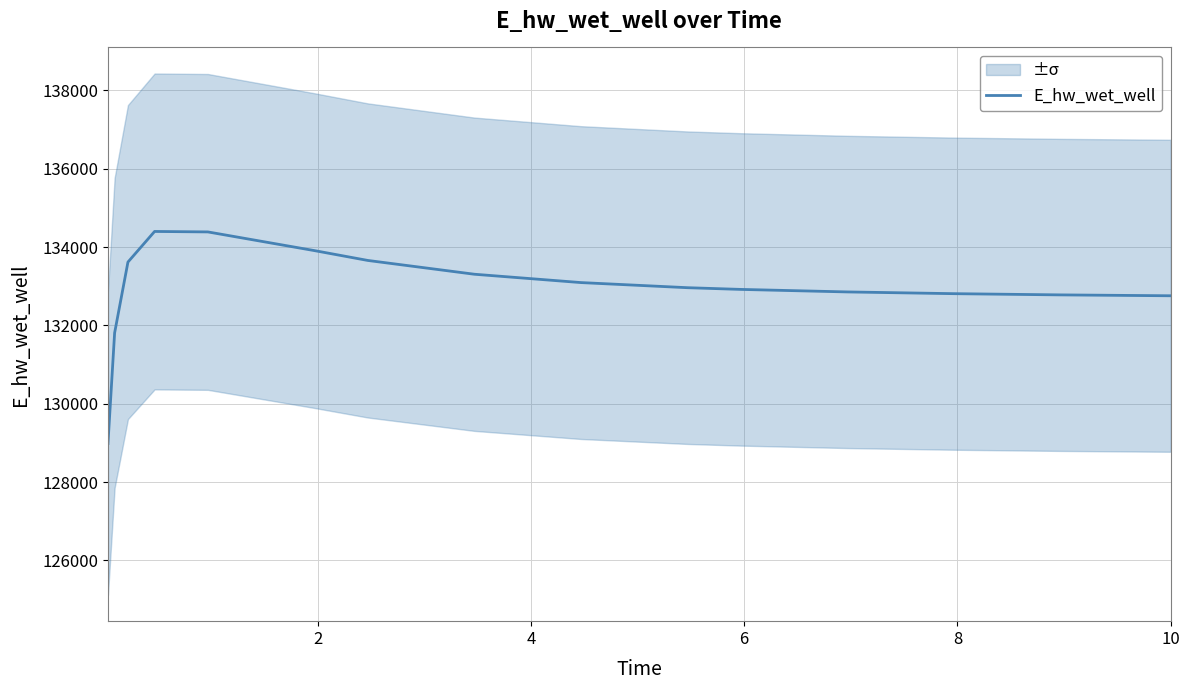

How many interior local peaks (higher than both neighbors) does the data have?

1